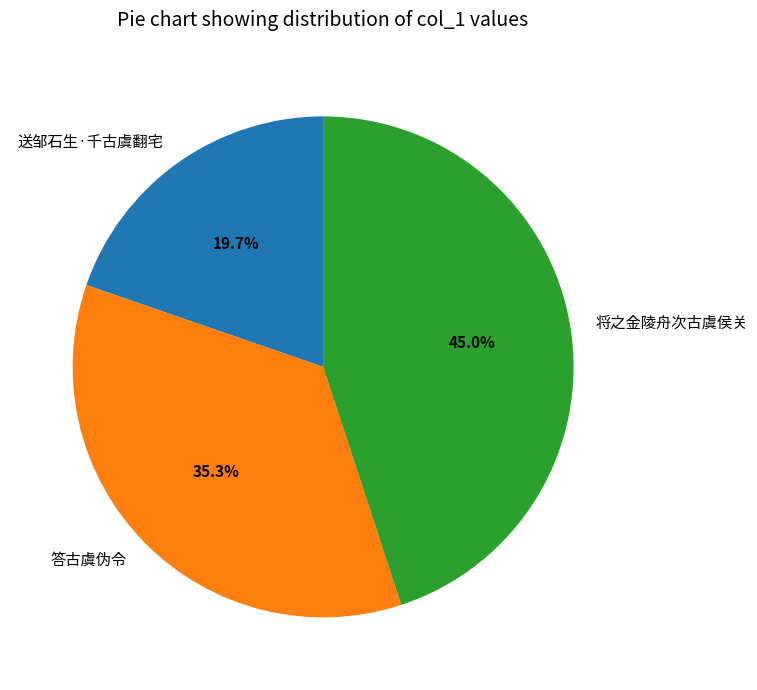

Approximately how many times larger is the value at 送邹石生·千古虞翻宅 compared to 答古虞伪令?

0.6